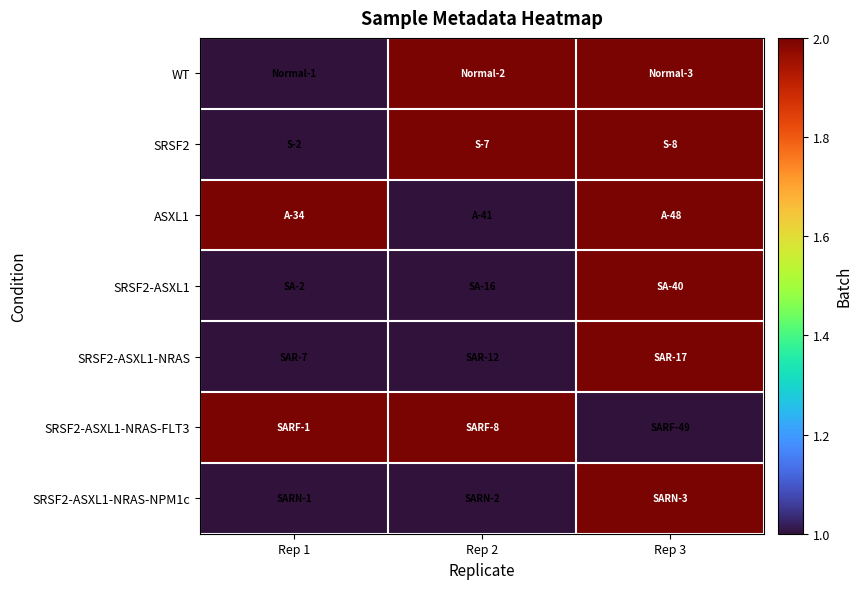

What is the minimum value shown in the chart?

1